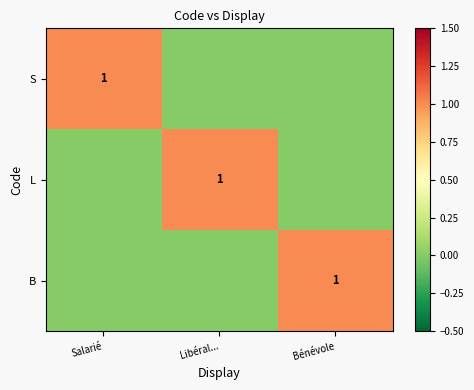

The value of B at Bénévole is 1. True or false?

True